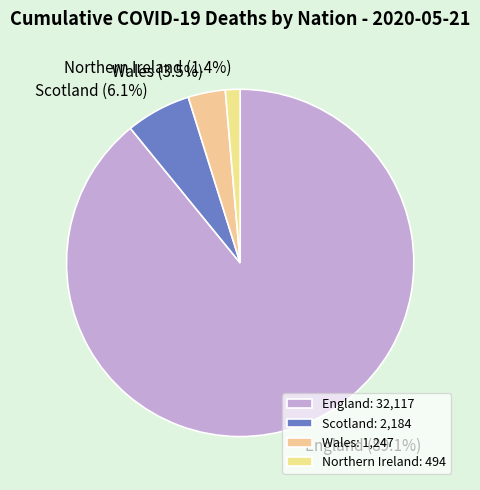

Does Wales represent more than half of the total?

No